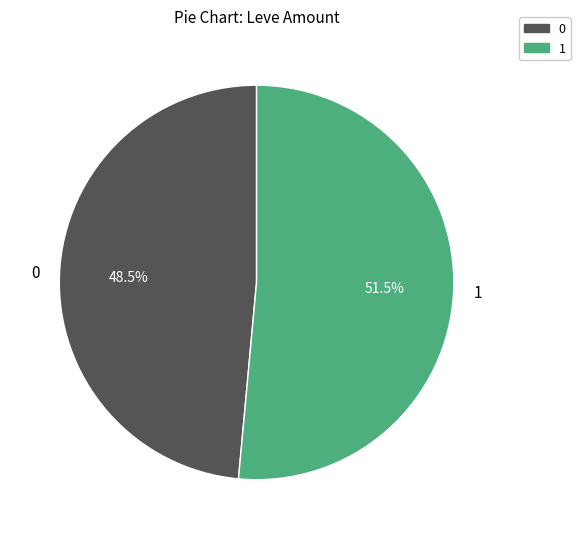

Which slice is the largest?

1